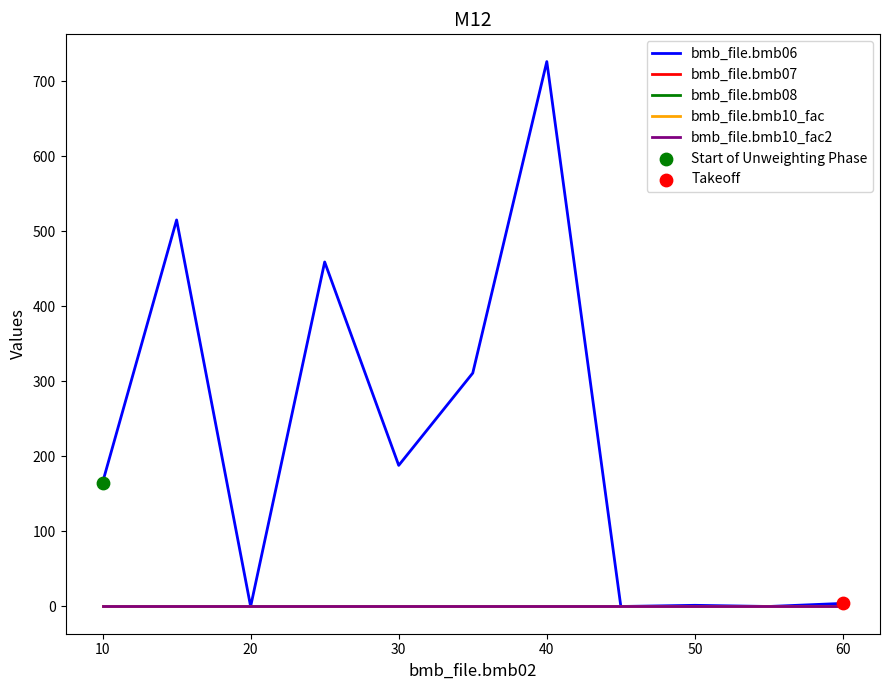

At how many categories does at least one series exceed 423?

3